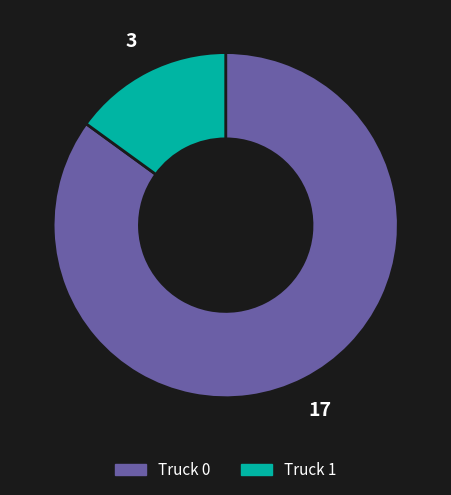

Approximately how many times larger is the value at Truck 0 compared to Truck 1?

5.7